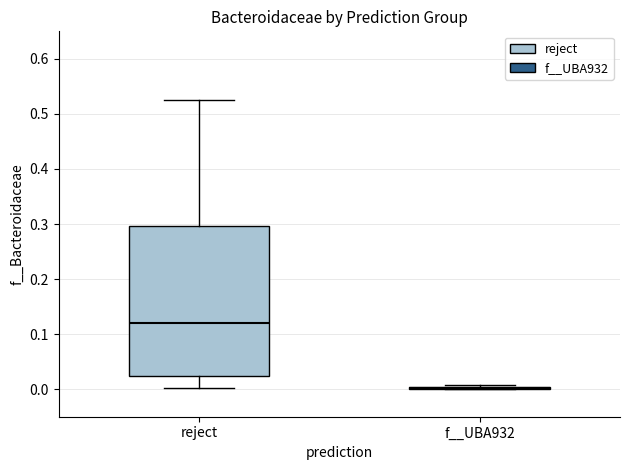

Comparing the boxes themselves (not the whiskers), which one is the tallest?

reject